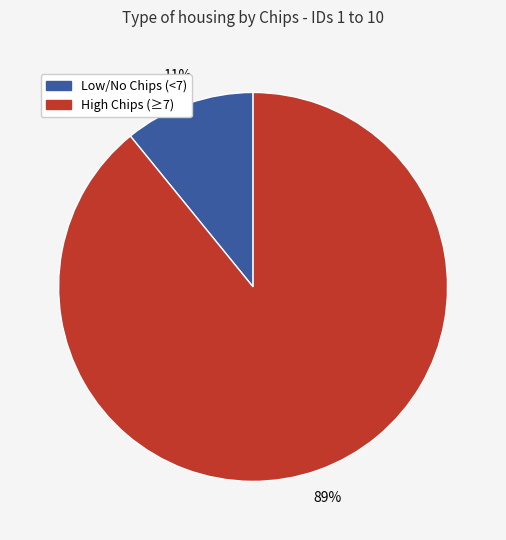

What percentage is the Low/No Chips (<7) slice, to the nearest percent?

11%